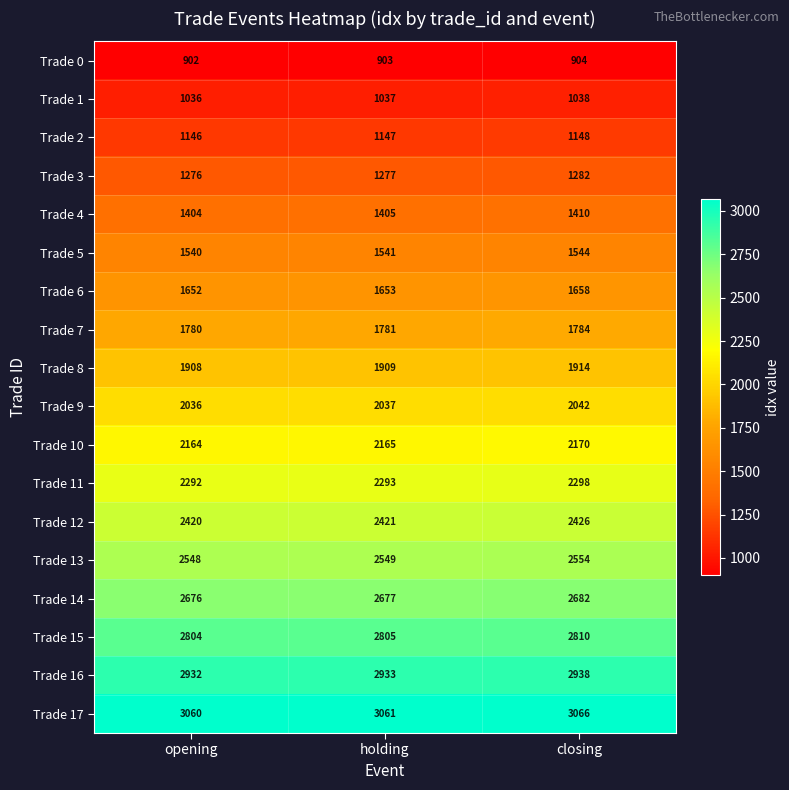

Which series has the largest total across all categories?

Trade 17